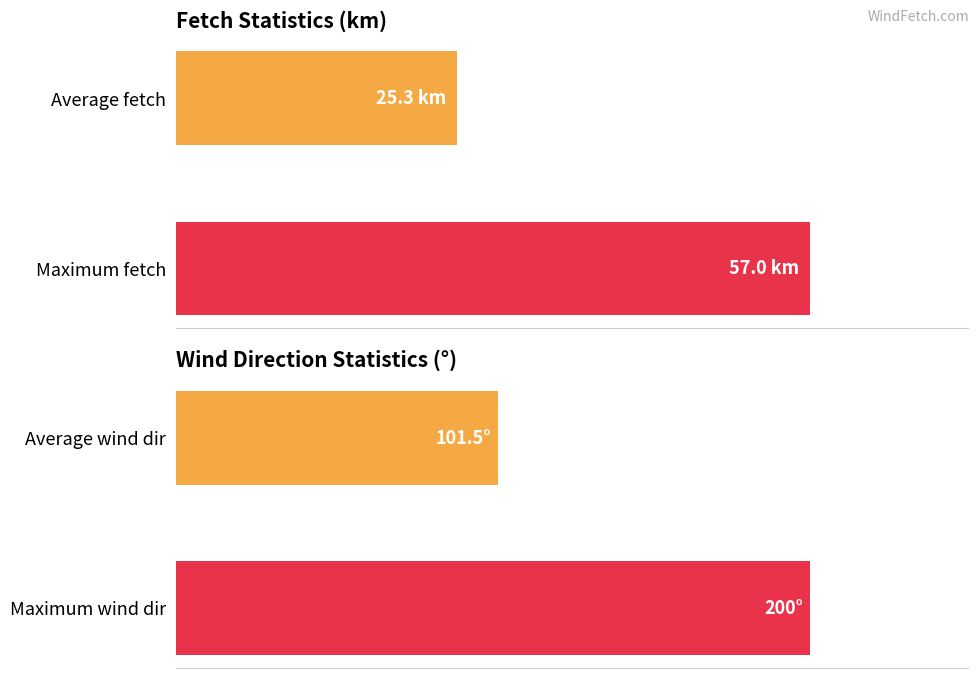

At how many categories does at least one series exceed 198?

1